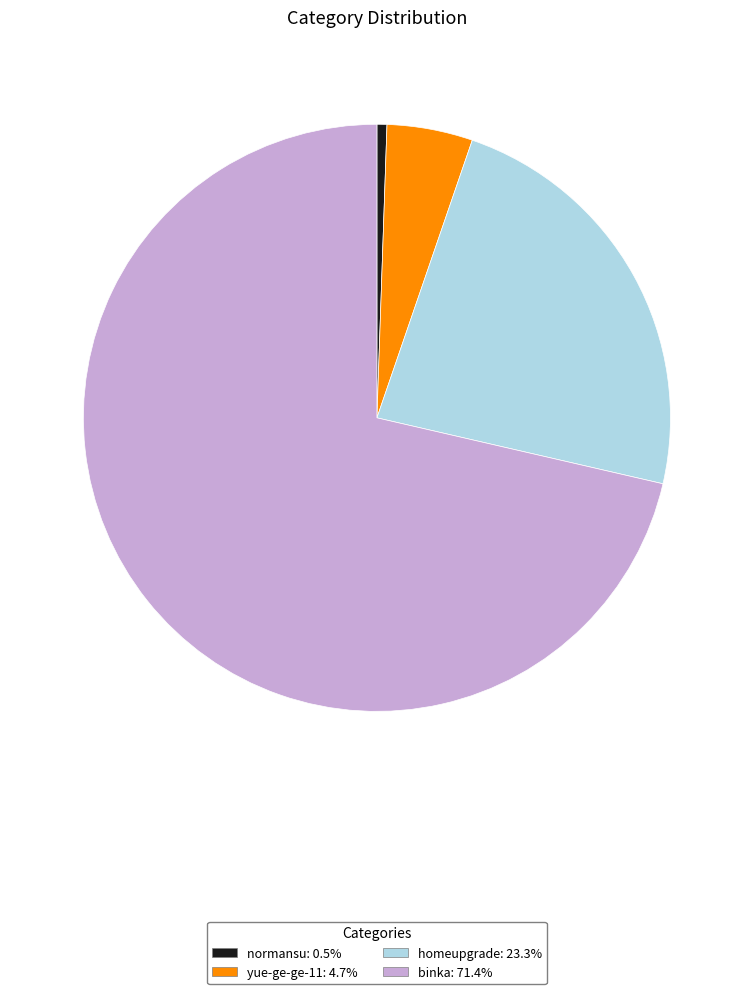

What is the largest slice in the pie chart?

binka